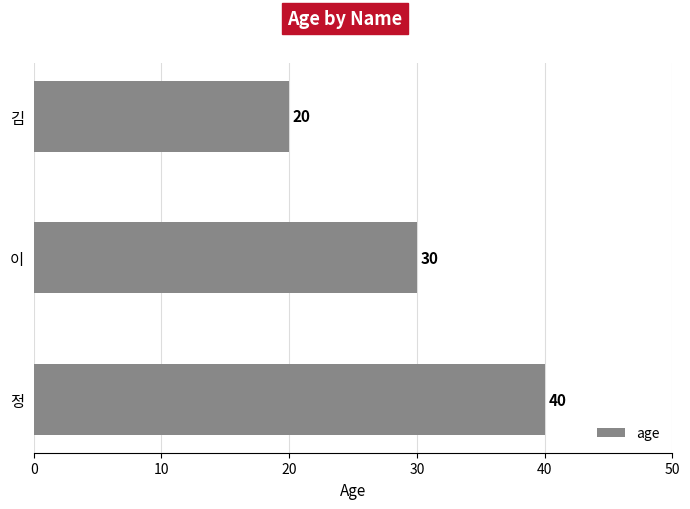

Reading top to bottom, extract all data points from this chart.

김=20	이=30	정=40